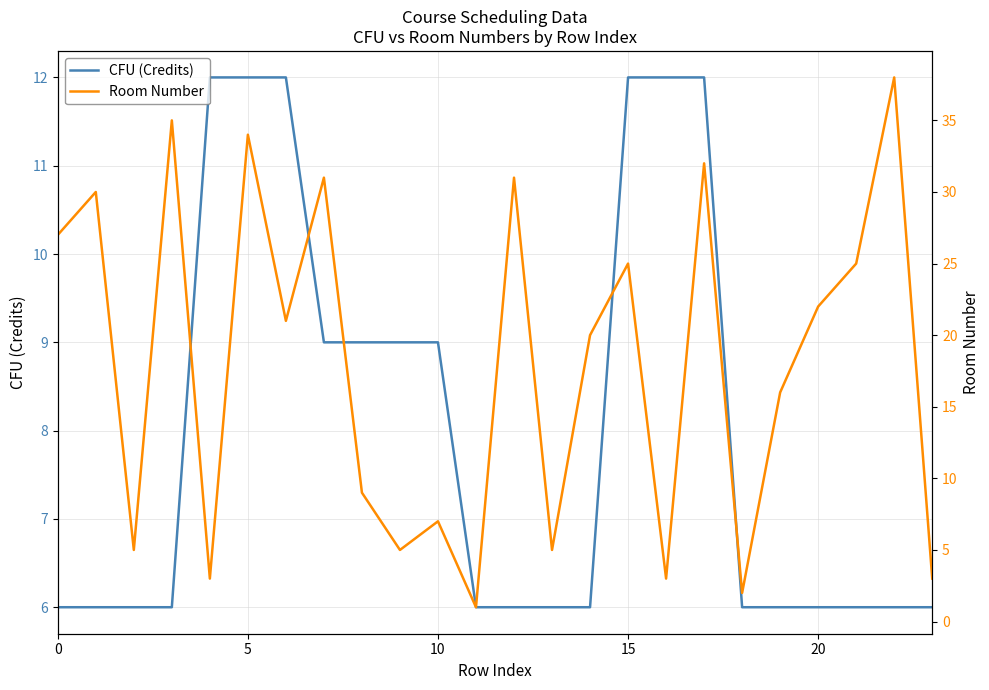

In Room Number, how many points are lower than both neighbors (excluding endpoints)?

8